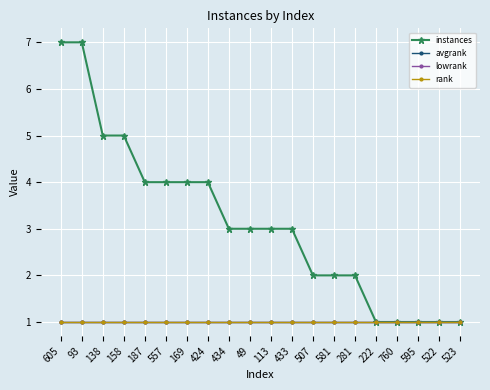

Does the chart have visible grid lines?

Yes